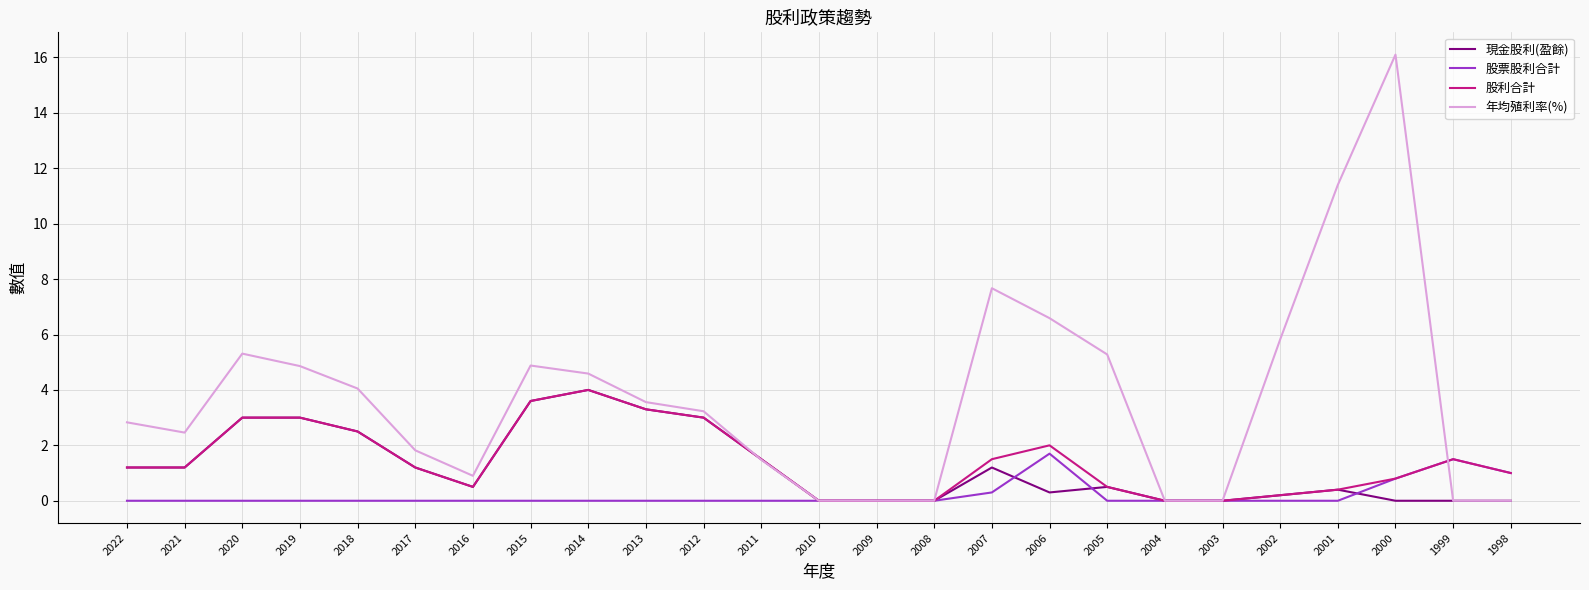

What is the spread (max minus min) of values at 2015?

4.9